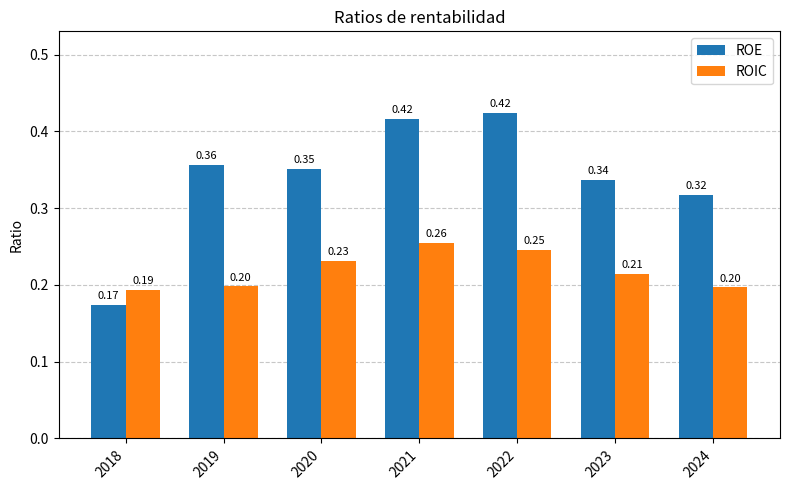

The ROIC series shows 0.2 at 2023. True or false?

True